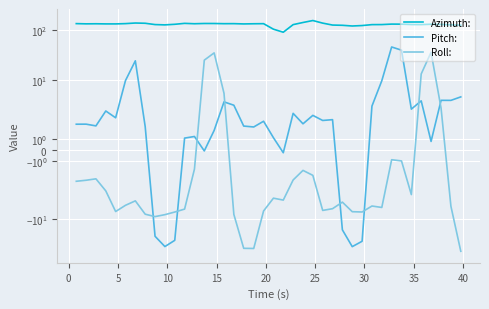

Which series has the largest total across all categories?

Azimuth: